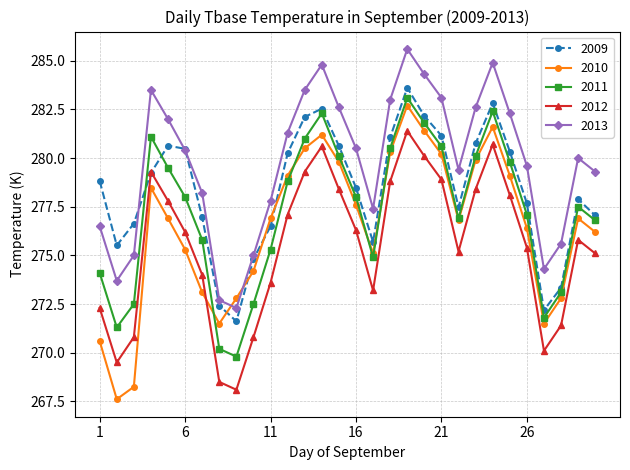

How many intersections are there between 2010 and 2012?

1